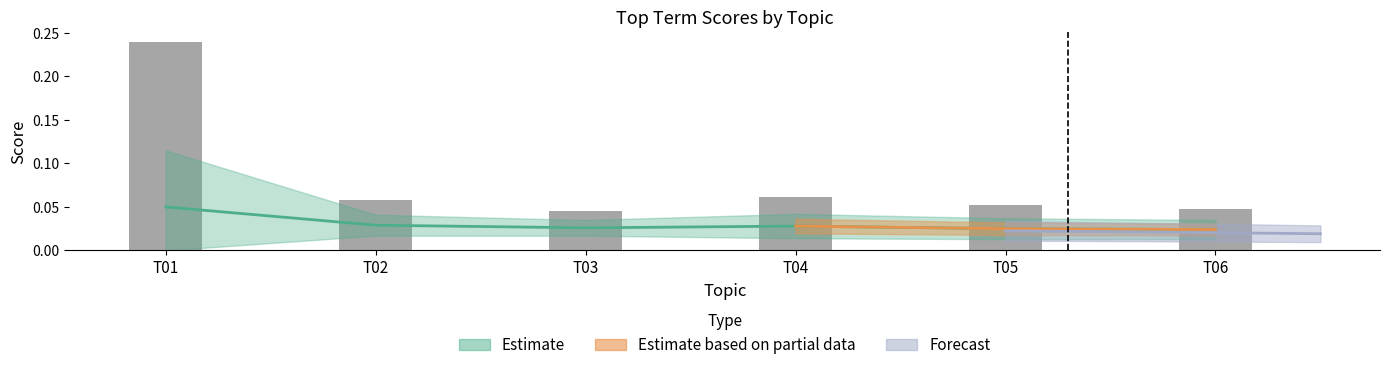

The chart shows a value of 0.1 at T02. True or false?

False